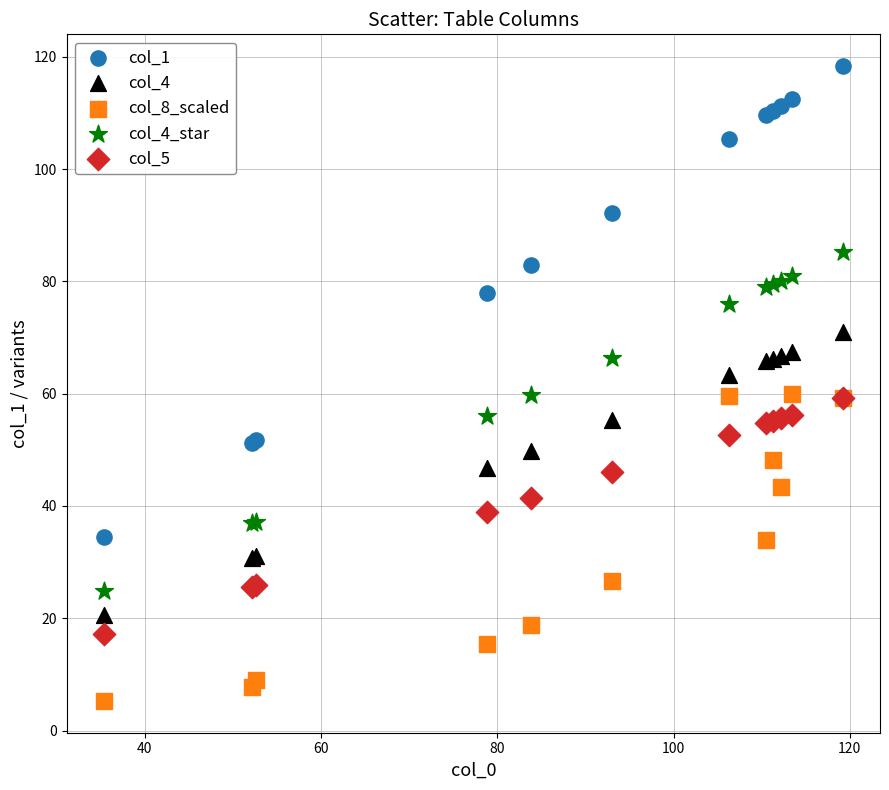

Which series has the widest spread of Y values?

col_1